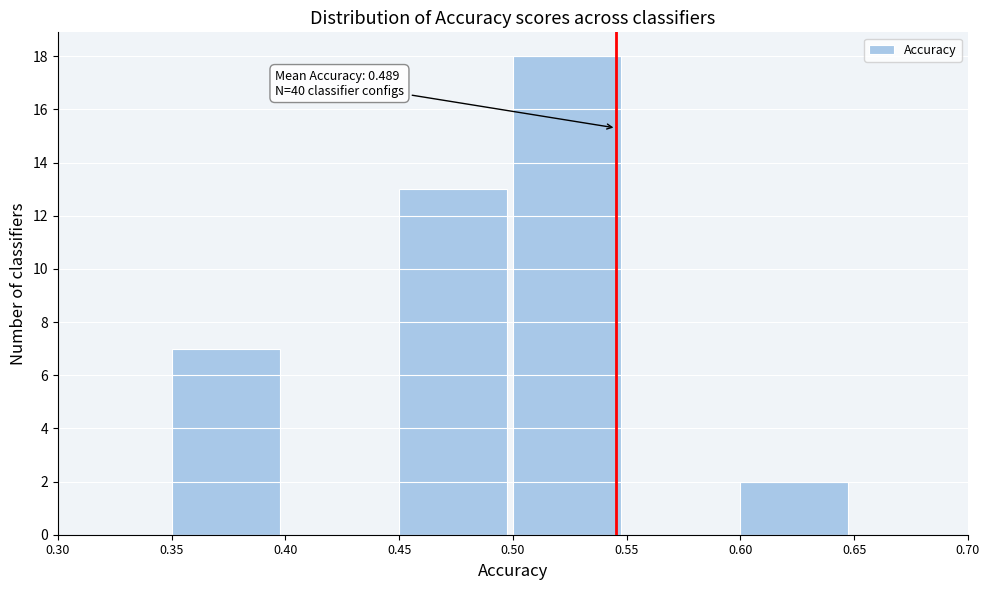

Which range on the x-axis has the tallest bar?

0.50 to 0.55